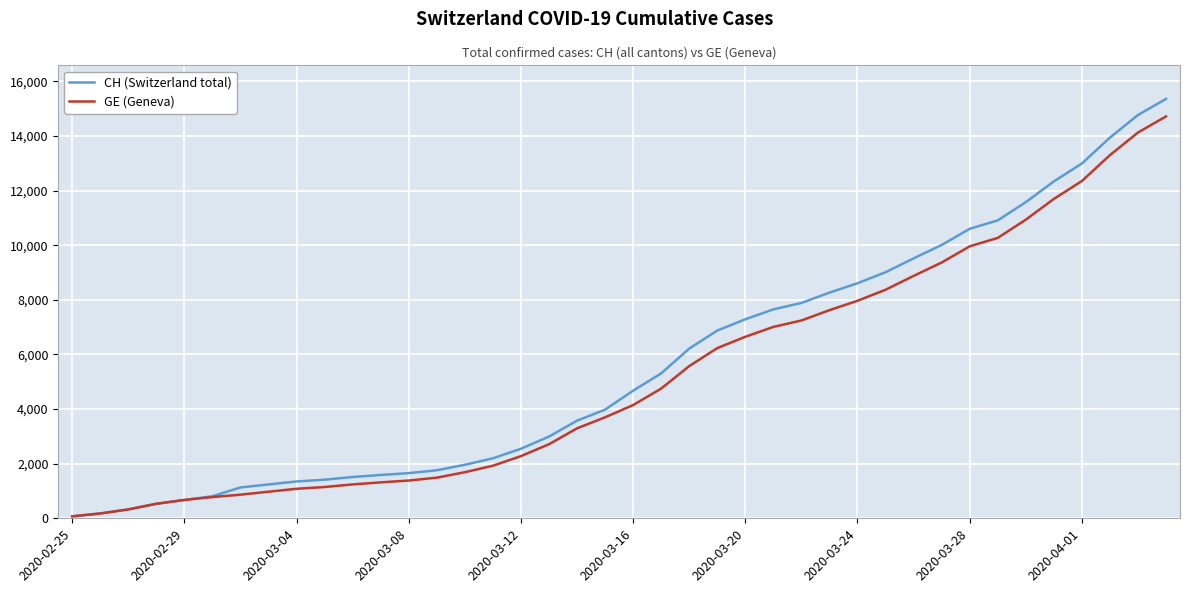

What is the maximum value for GE (Geneva)?

14717